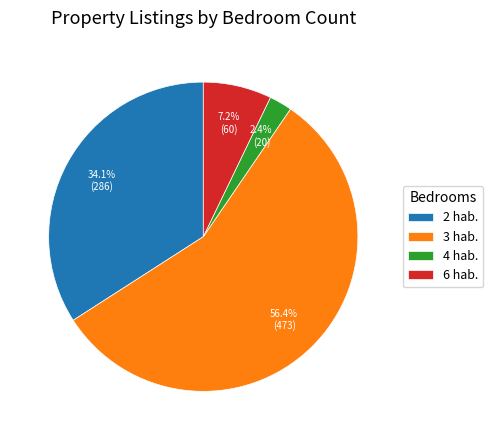

To the nearest percent, what is the average slice percentage?

25%